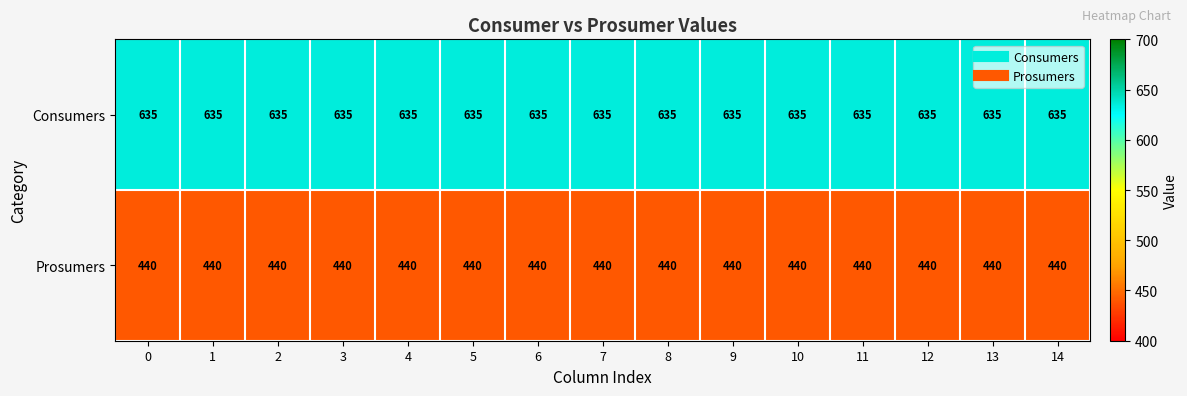

The Prosumers series shows 440 at 10. True or false?

True